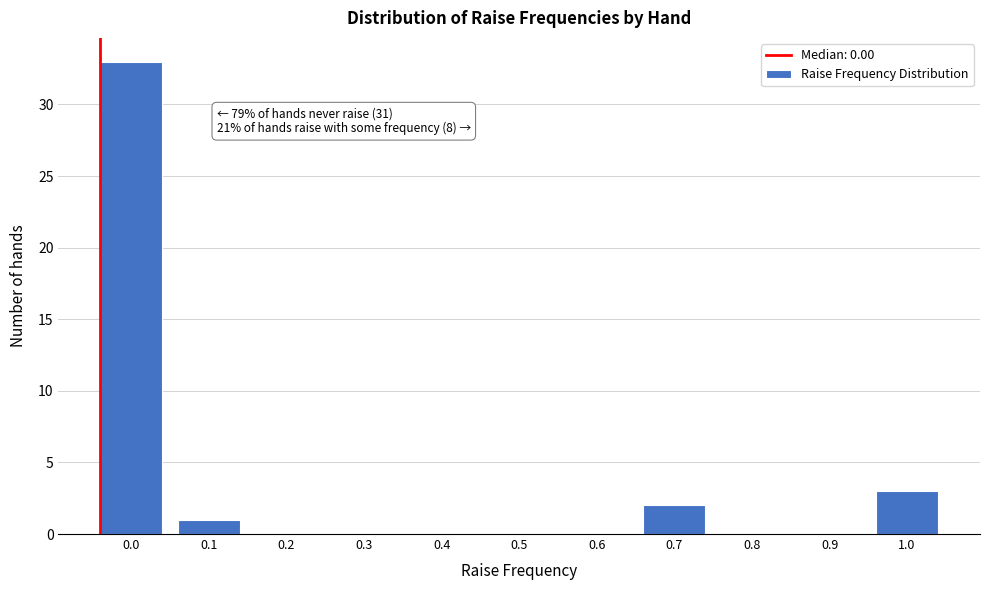

Reading right to left, what are all the values shown in this chart?

1.0=3	0.9=0	0.8=0	0.7=2	0.6=0	0.5=0	0.4=0	0.3=0	0.2=0	0.1=1	0.0=33